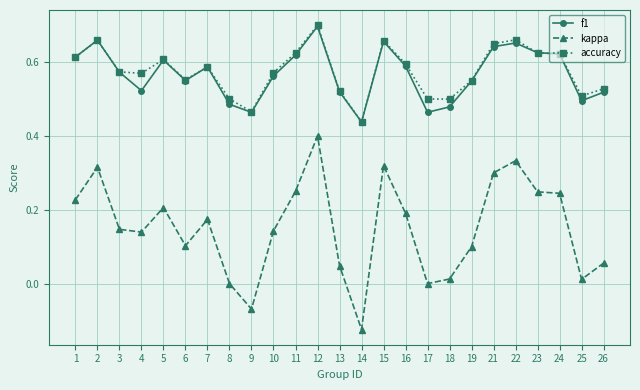

The value of f1 at 17 is 0.7. True or false?

False